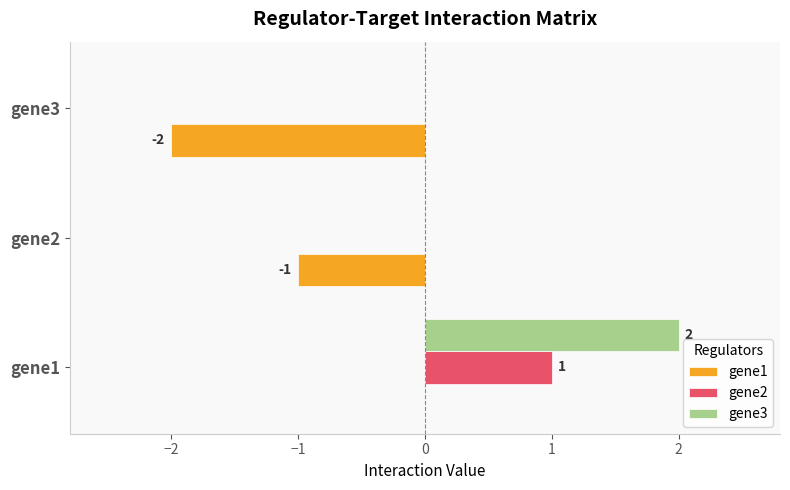

At which category is the sum across all series the highest?

gene1